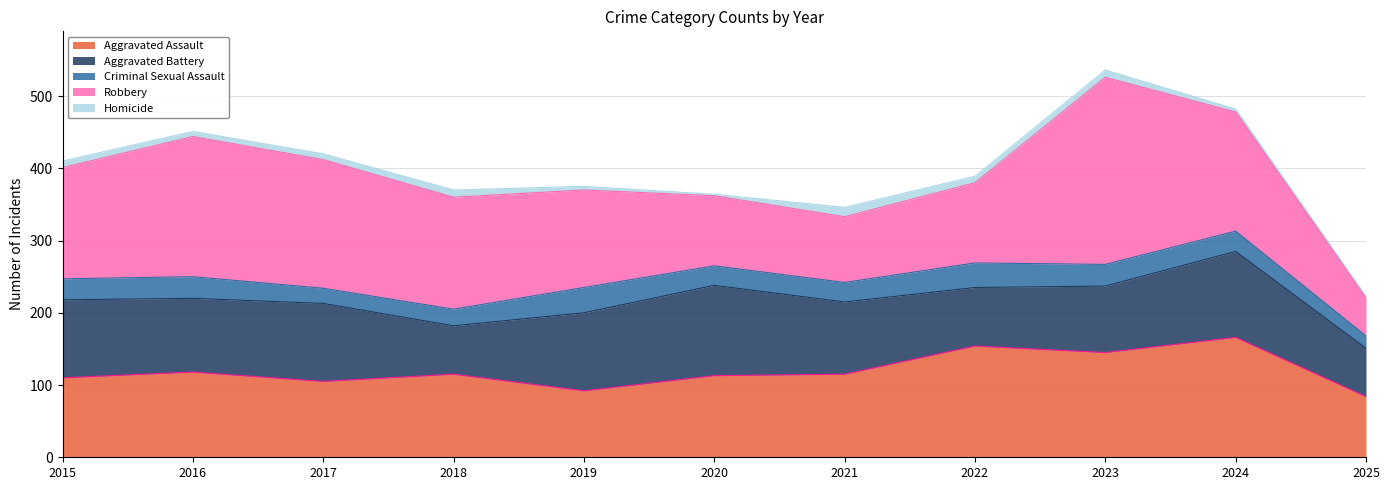

What value does the Criminal Sexual Assault series have at 2022, to the nearest 10?

30